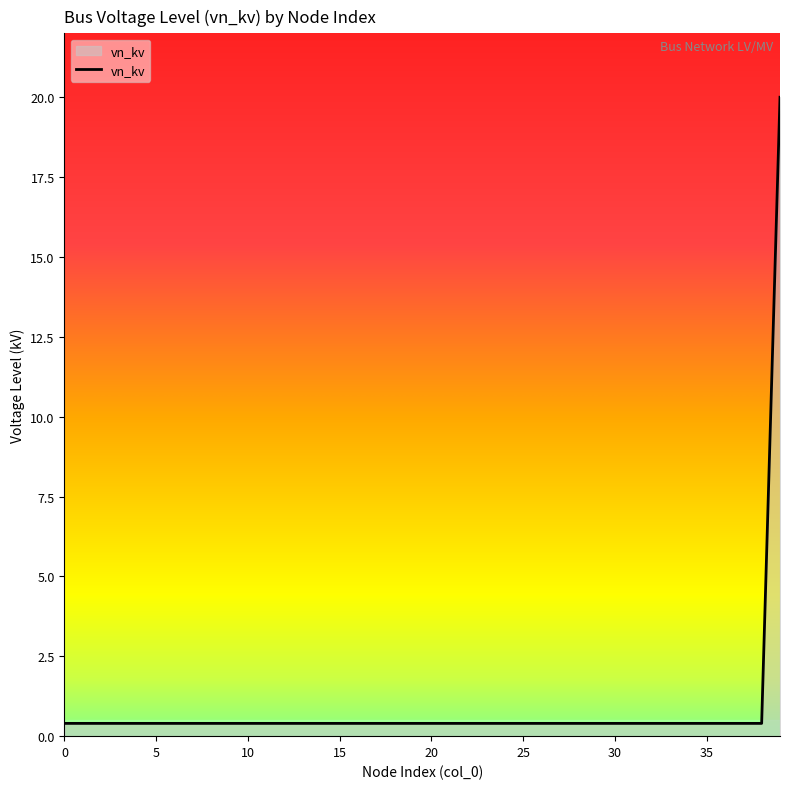

What is the maximum value shown in the chart?

20.0